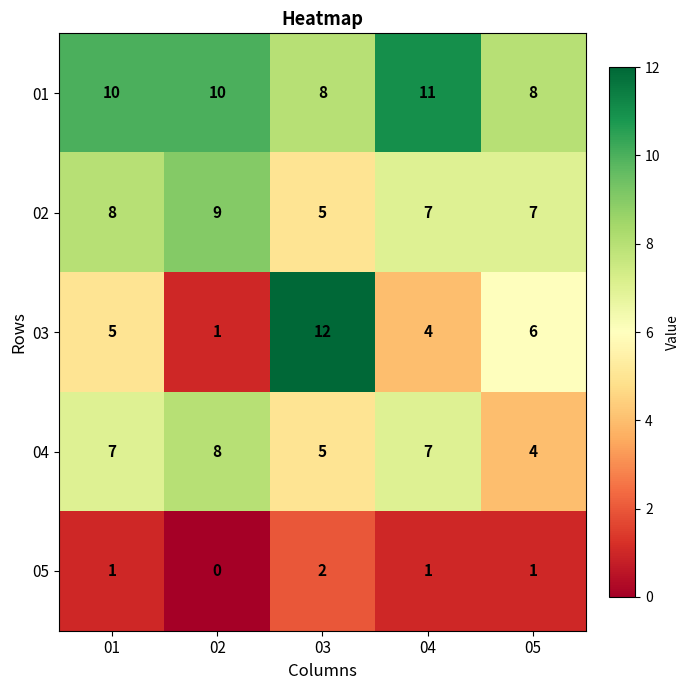

Rank the series by their maximum value, from highest to lowest.

03, 01, 02, 04, 05